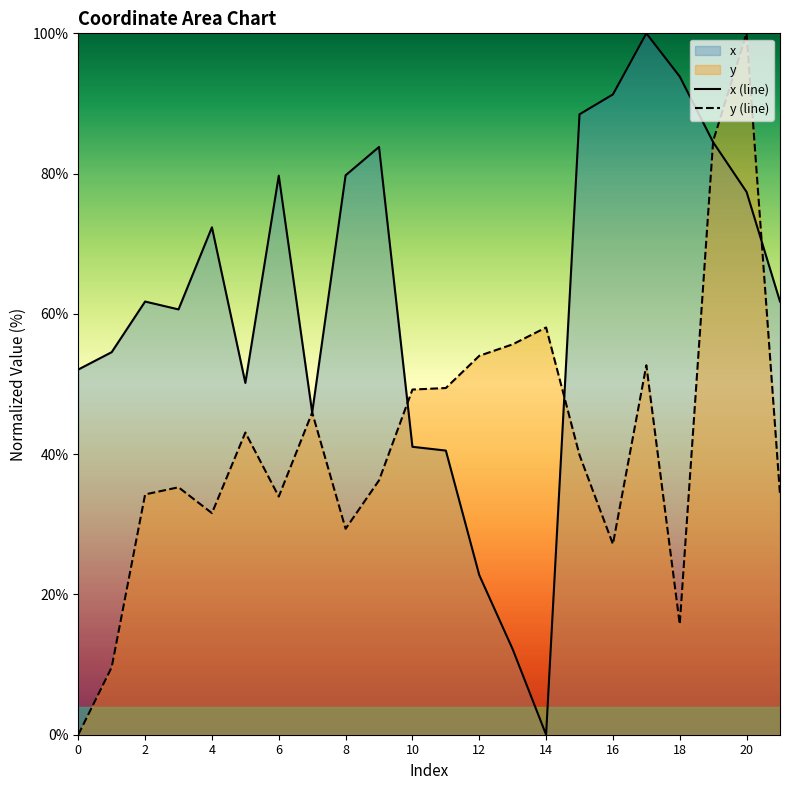

How many values in y (line) are above zero?

21